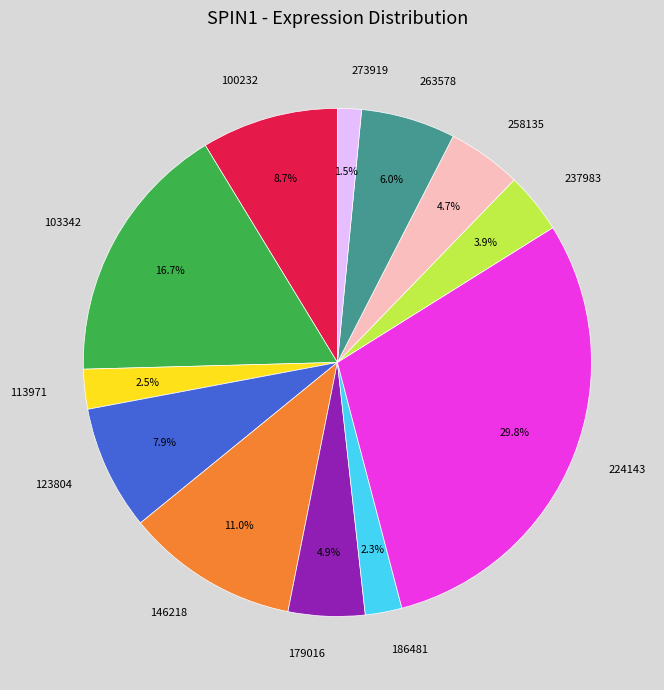

To the nearest percent, what is the combined percentage of 186481 and 224143?

32%